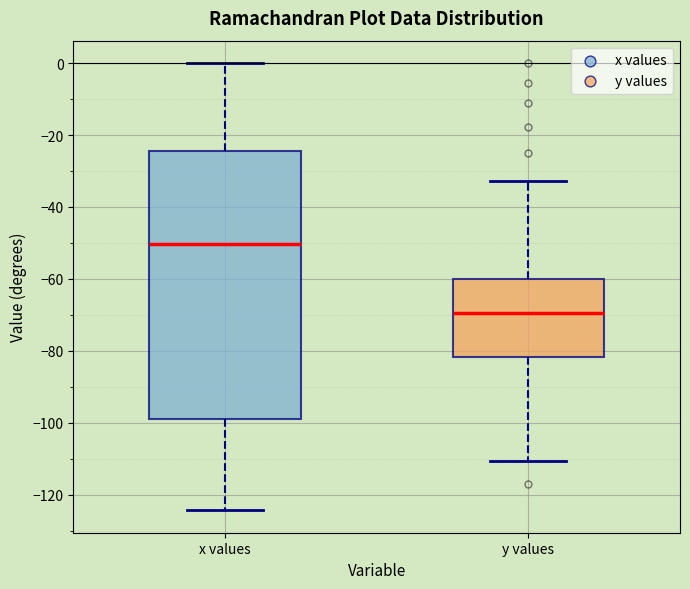

Which box's median line is the lowest?

y values